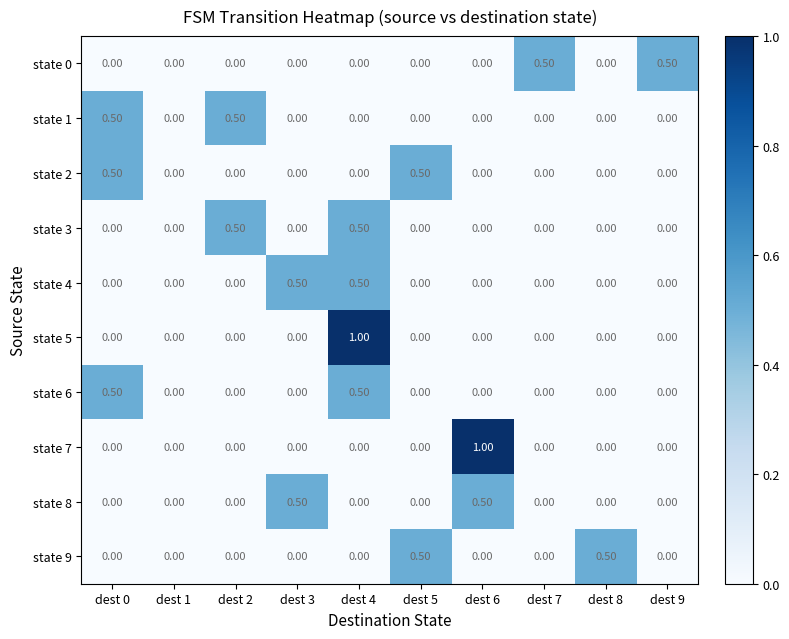

What is the difference between the state 3 values at dest 5 and dest 4?

0.5